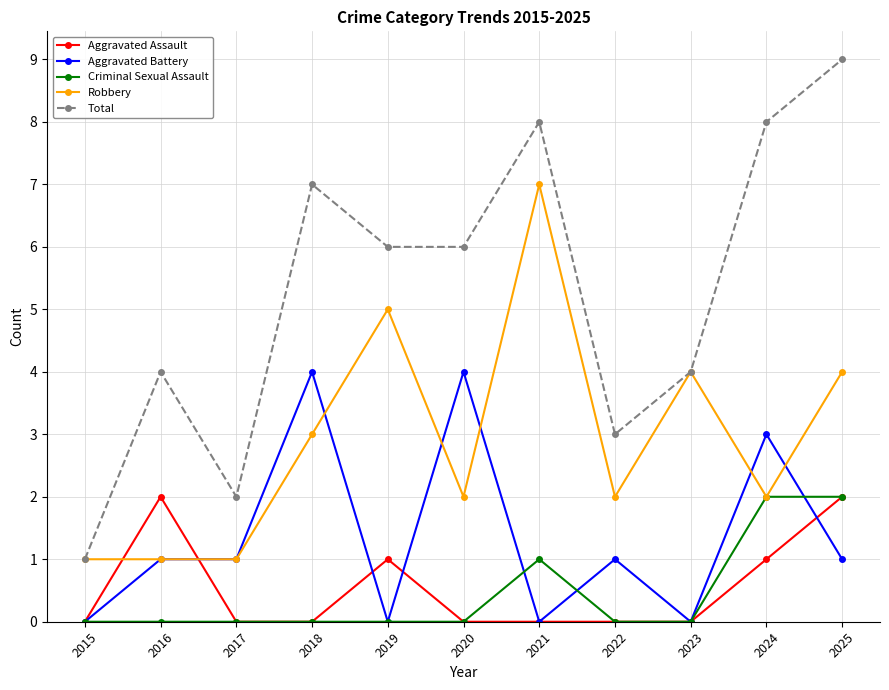

The value of Total at 2019 is 10. True or false?

False